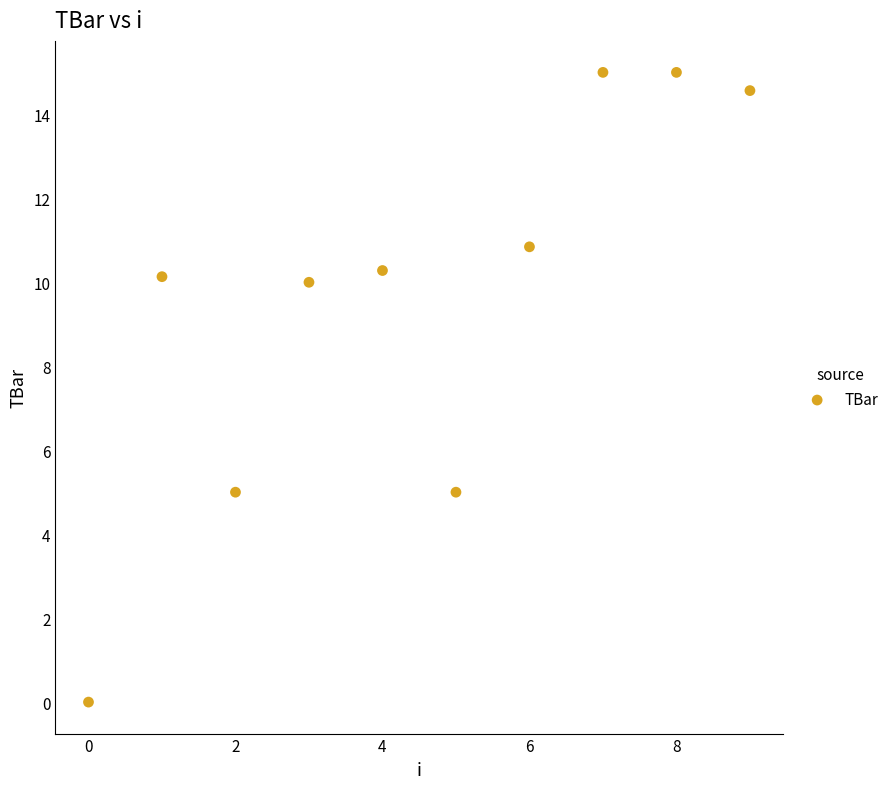

What is the range of Y values (max minus min)?

15.0